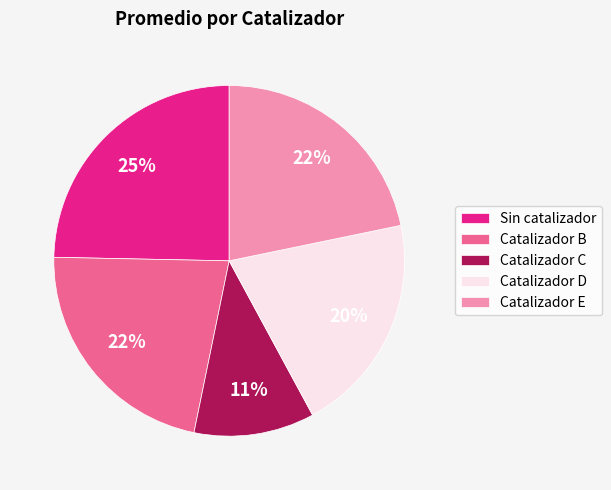

How many segments does this pie chart have?

5